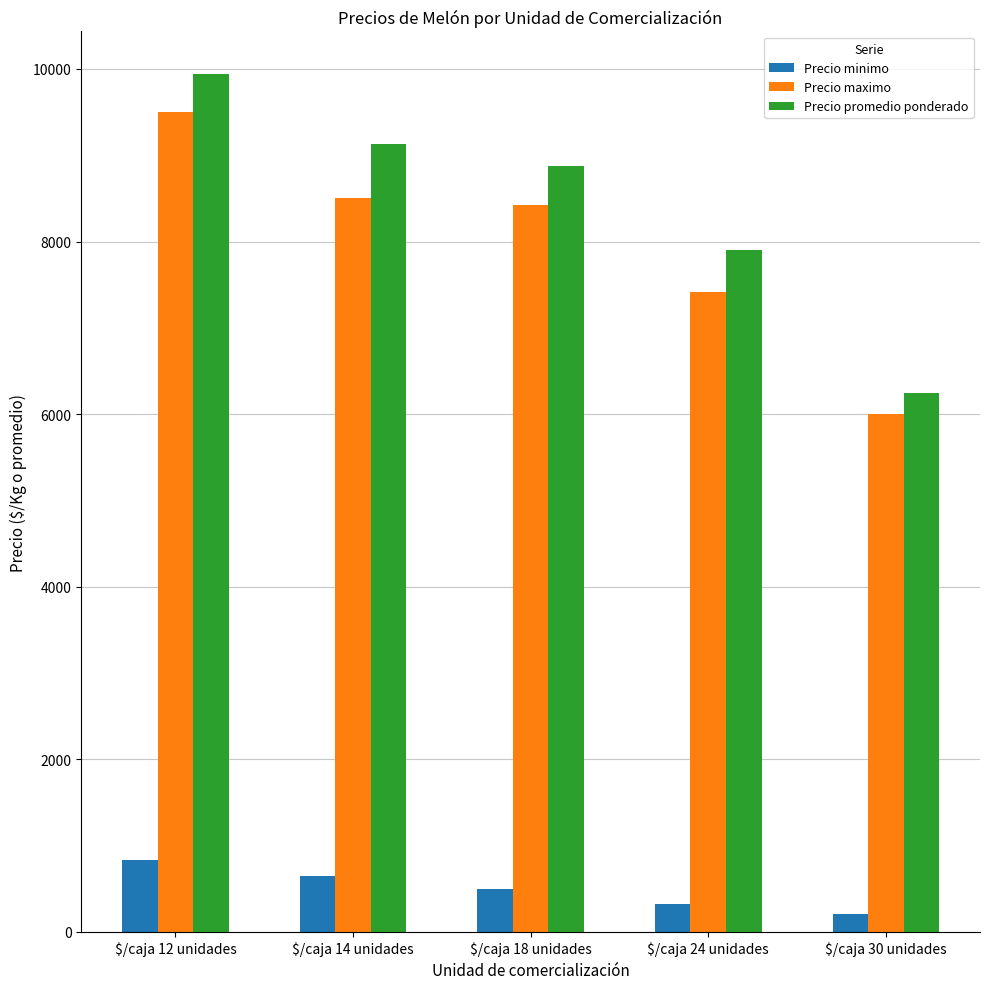

Which series has the largest range (max minus min)?

Precio promedio ponderado